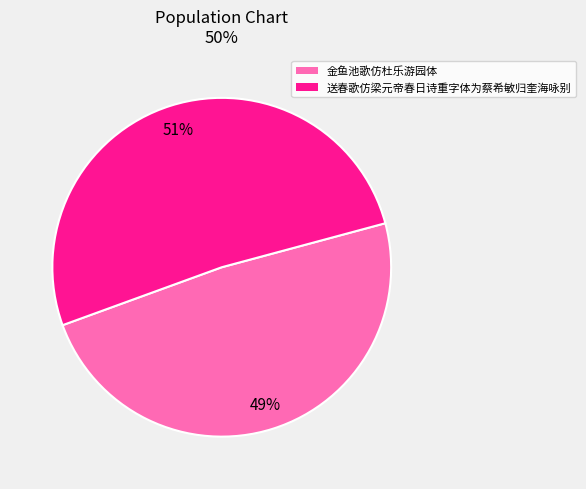

Is the sum of 送春歌仿梁元帝春日诗重字体为蔡希敏归奎海咏别 and 金鱼池歌仿杜乐游园体 greater than half?

Yes